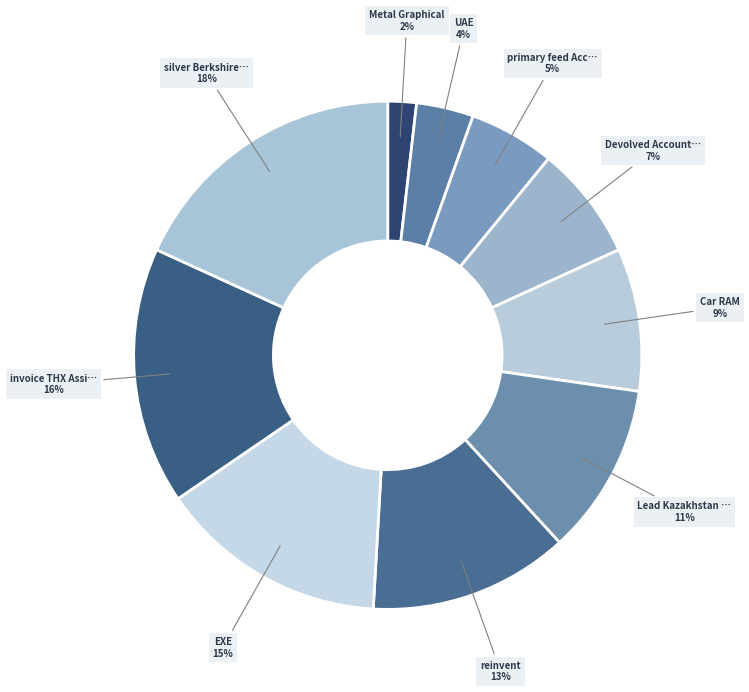

To the nearest percent, what is the difference between the largest and smallest slice percentages?

16%